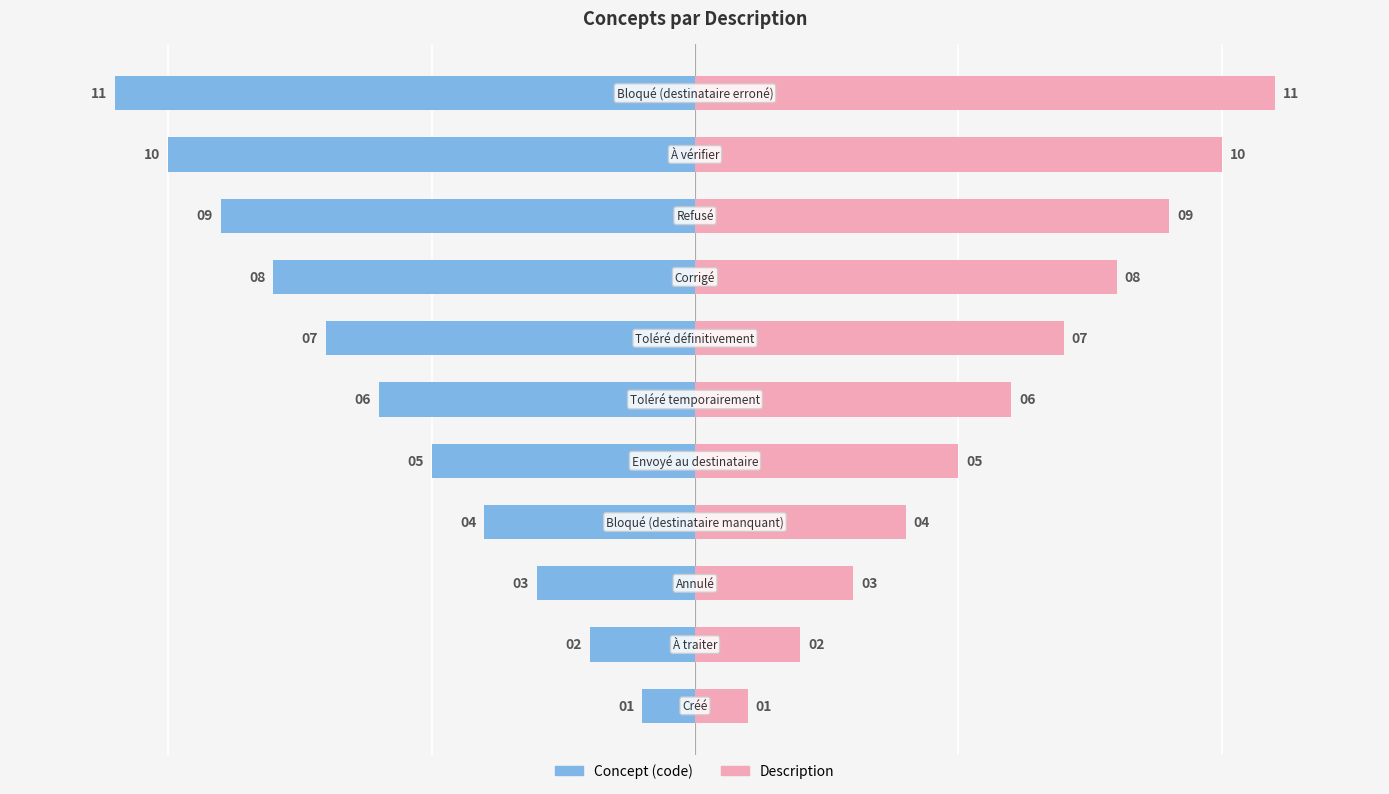

Rank the series by their average value, from highest to lowest.

Description, Concept (code)